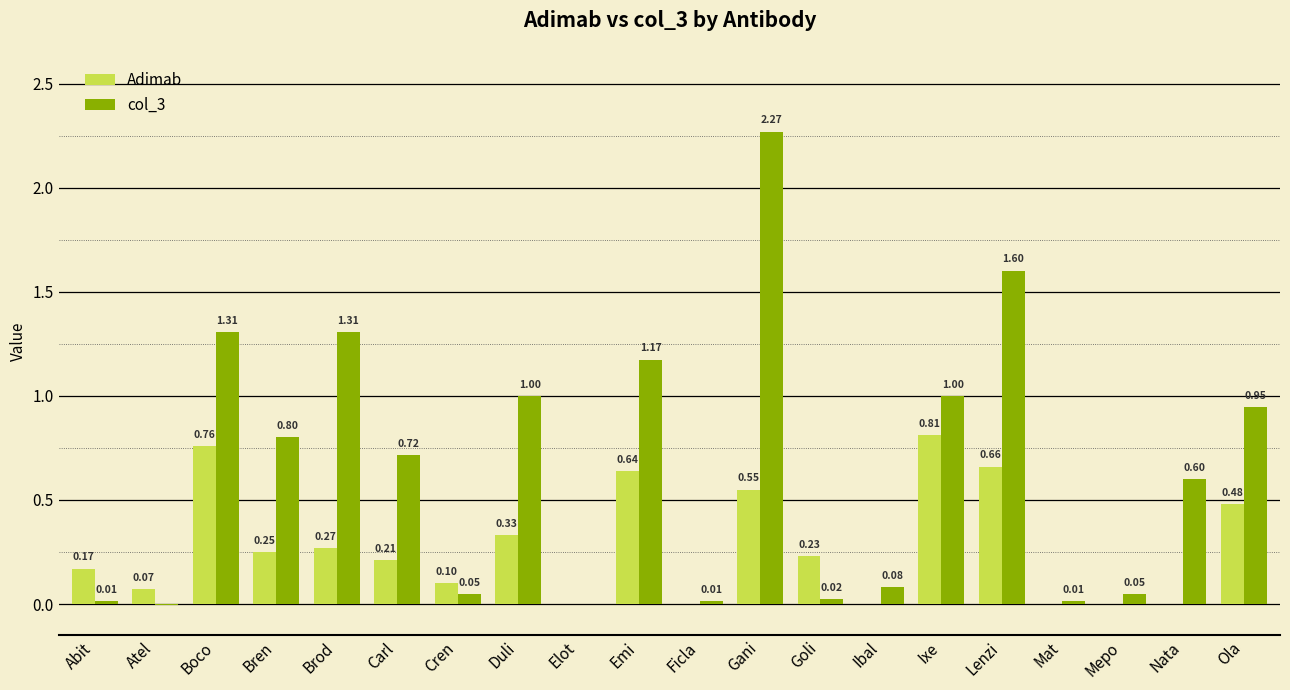

What are all the series names shown in the legend?

Adimab, col_3